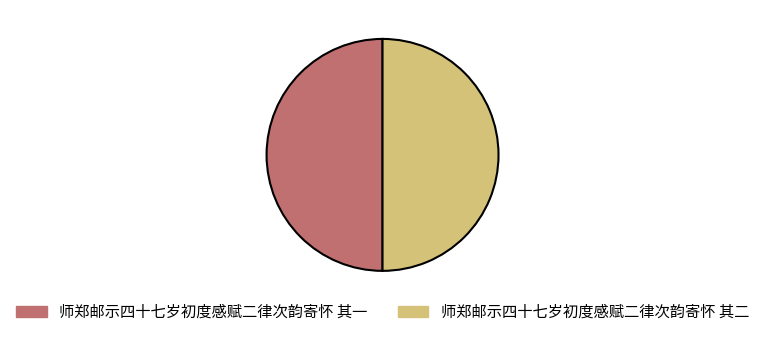

Is it true that 师郑邮示四十七岁初度感赋二律次韵寄怀 其二 is 50% of the pie?

True